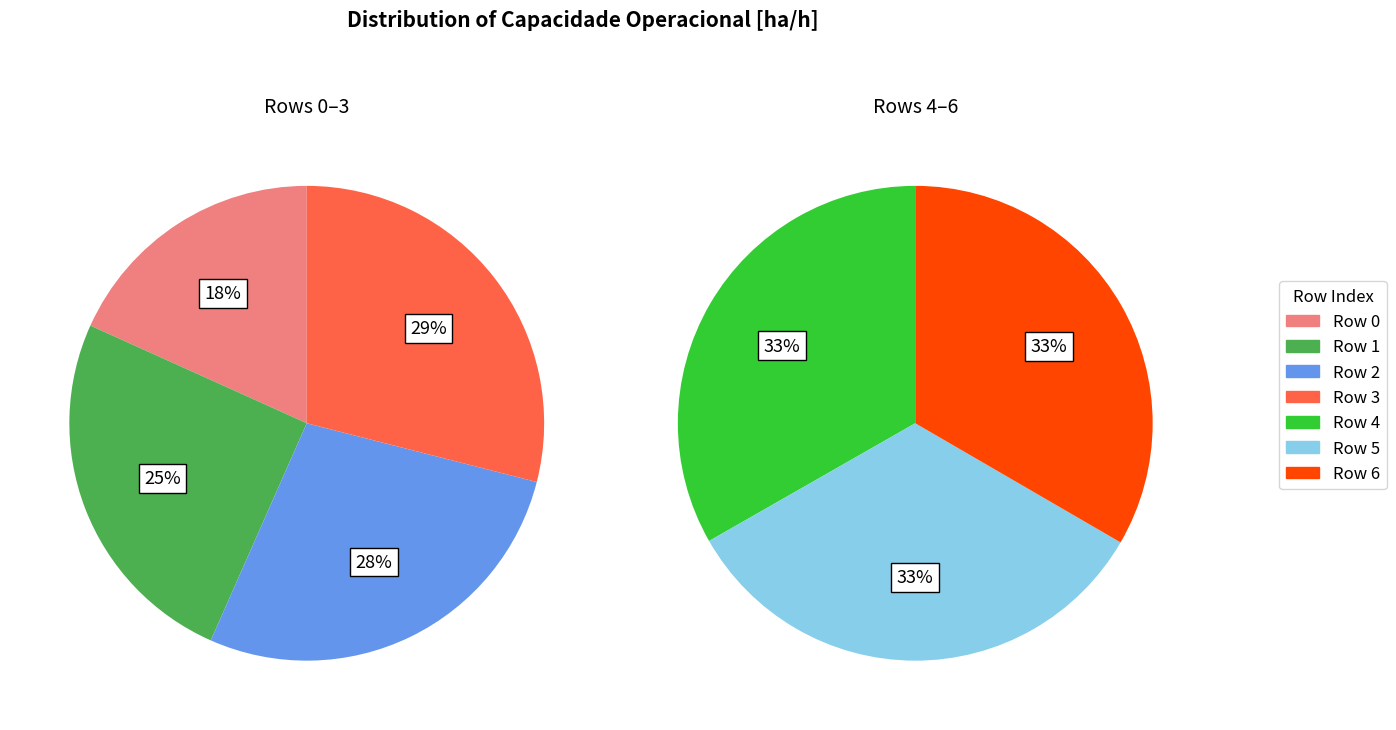

Rank the categories by value from highest to lowest.

5, 6, 4, 3, 2, 1, 0